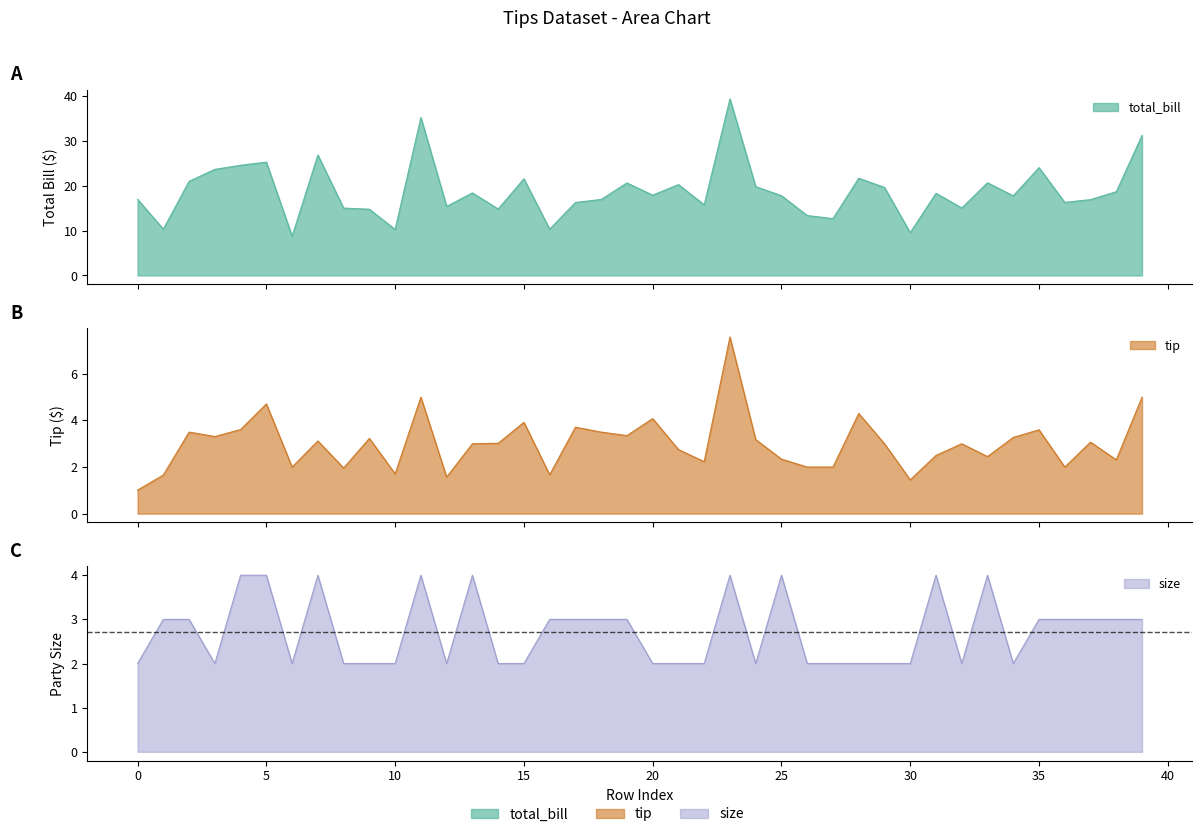

At how many categories does at least one series exceed 24?

7